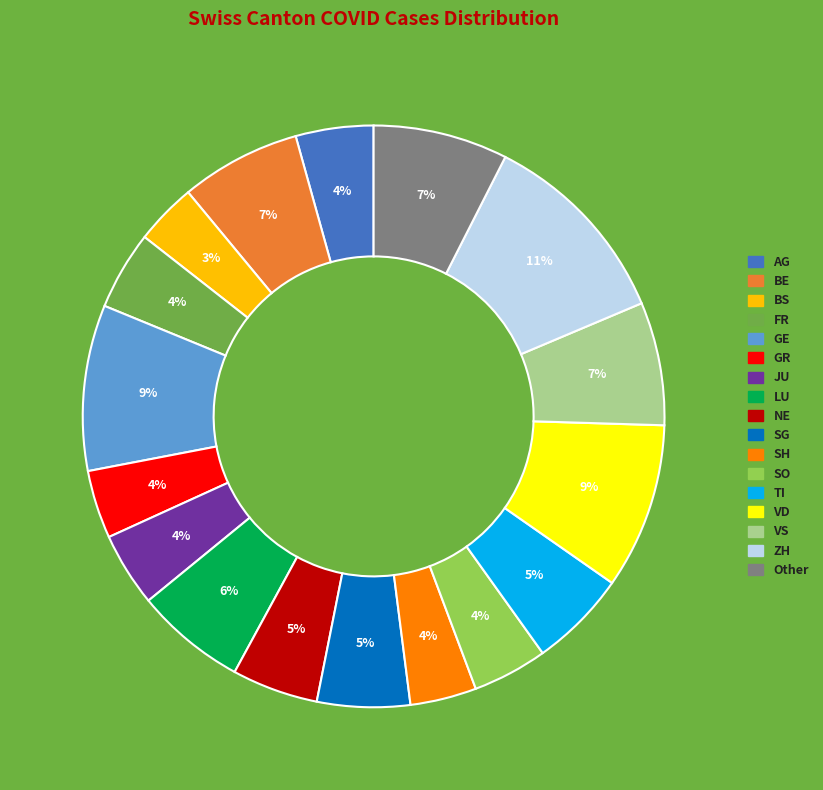

To the nearest percent, what is the difference between the GR and VD slice percentages?

5%